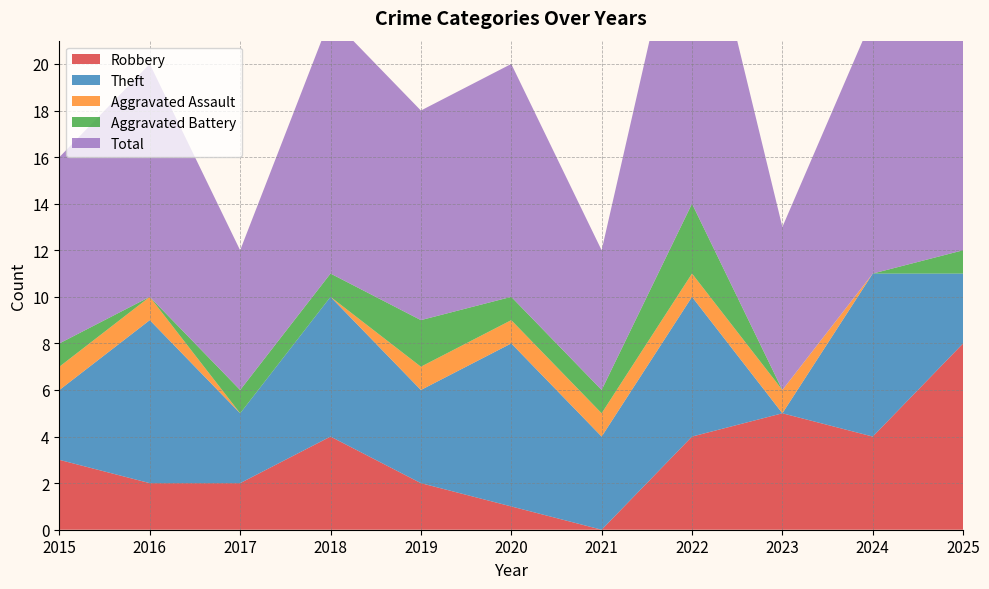

Reading left to right, transcribe all the data shown in this chart.

Robbery: 3	2	2	4	2	1	0	4	5	4	8
Theft: 3	7	3	6	4	7	4	6	0	7	3
Aggravated Assault: 1	1	0	0	1	1	1	1	1	0	0
Aggravated Battery: 1	0	1	1	2	1	1	3	0	0	1
Total: 8	10	6	11	9	10	6	15	7	11	12